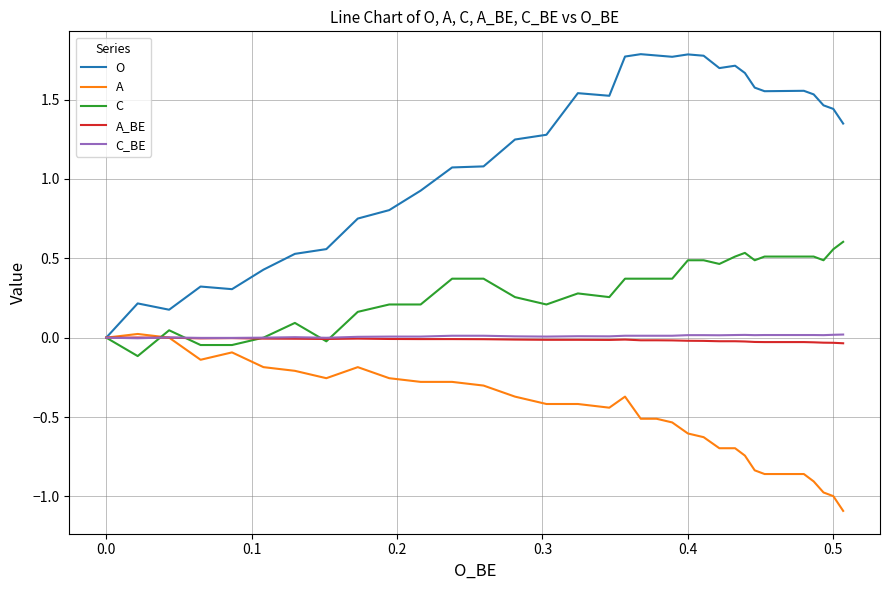

How many interior local peaks does the A_BE series have?

5